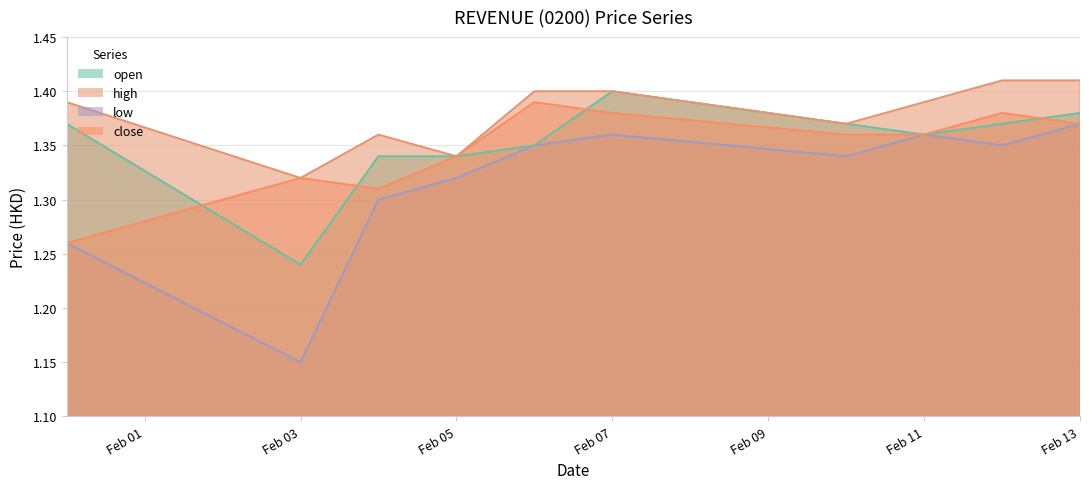

Rank the series by their maximum value, from lowest to highest.

low, close, open, high